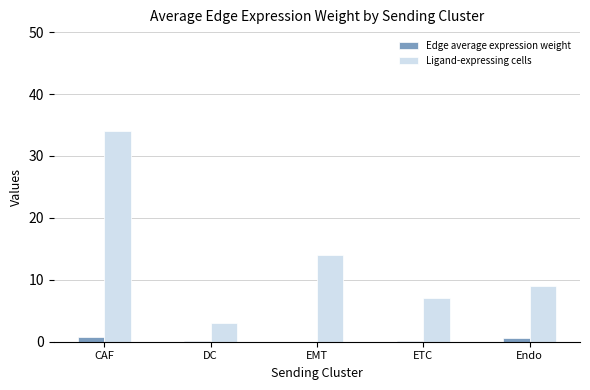

What is the approximate value of Edge average expression weight at CAF?

0.8